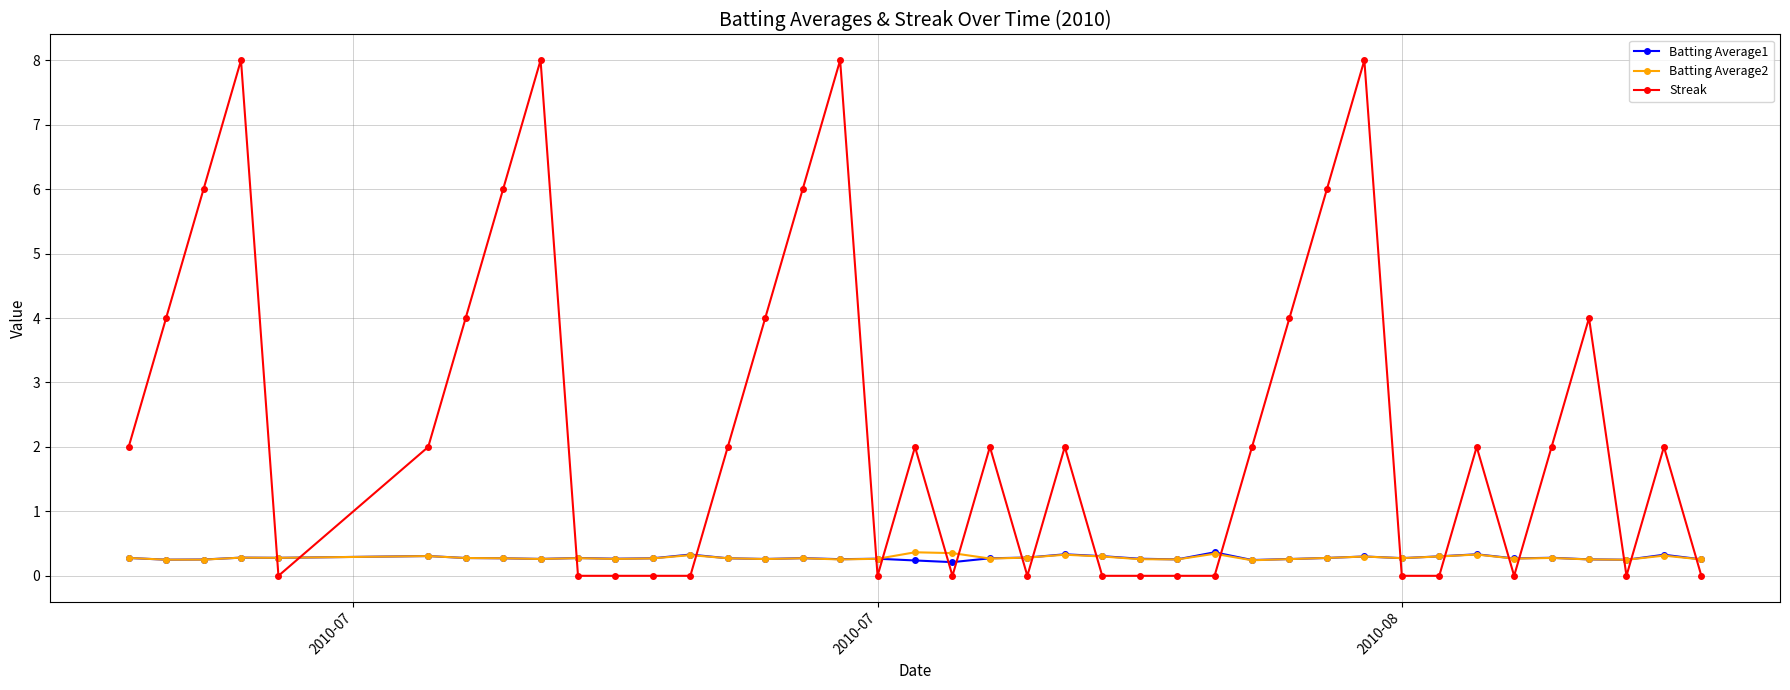

Count the Batting Average1 values in the range 0 to 1.

40